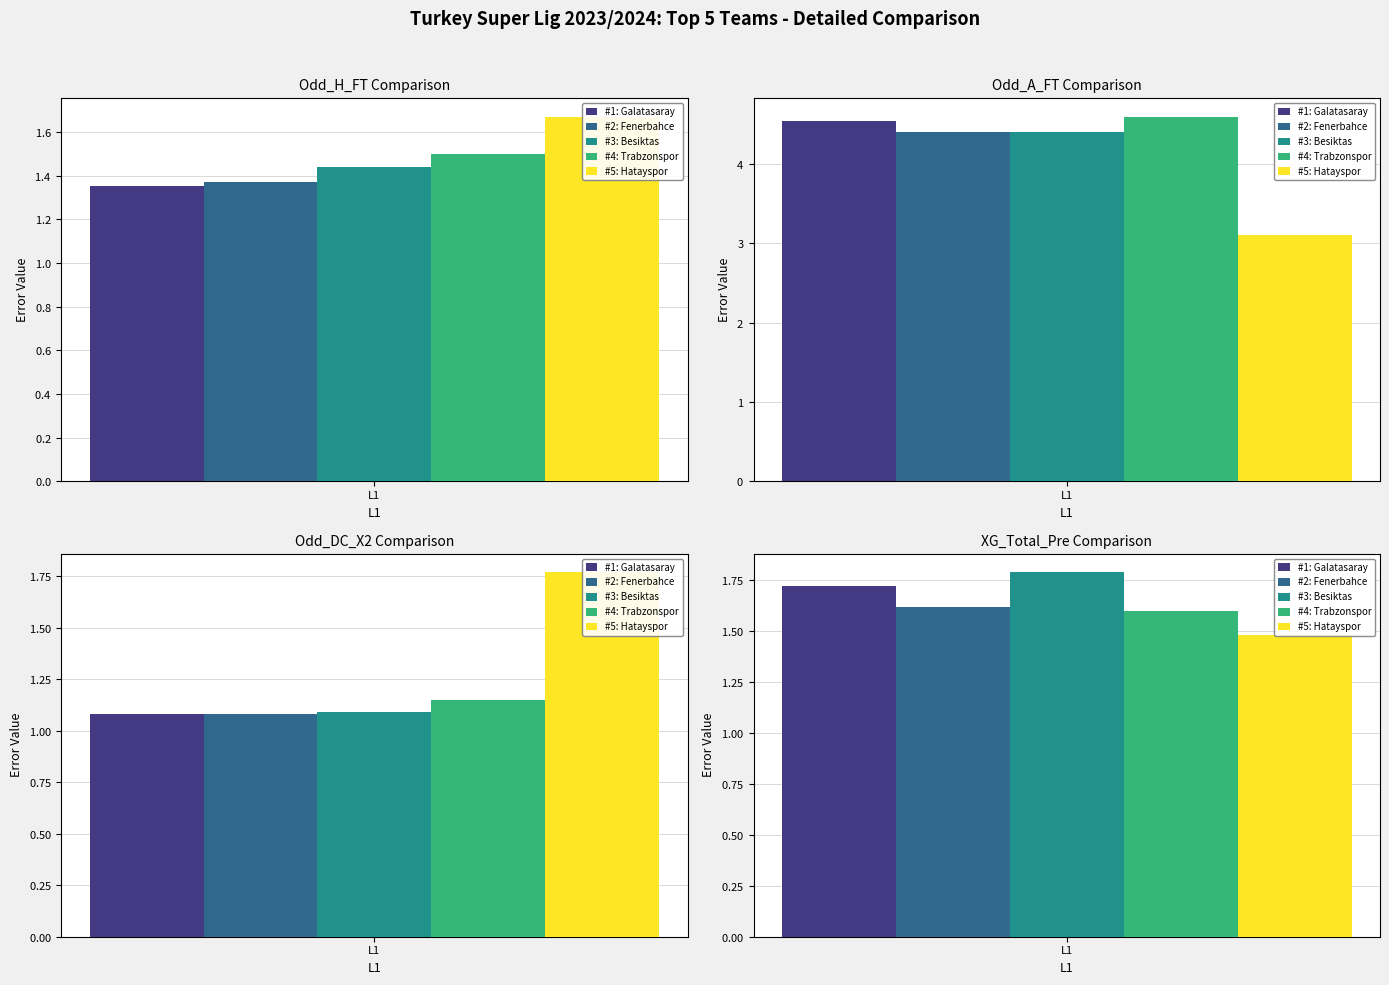

What are all the series names shown in the legend?

#1: Galatasaray, #2: Fenerbahce, #3: Besiktas, #4: Trabzonspor, #5: Hatayspor